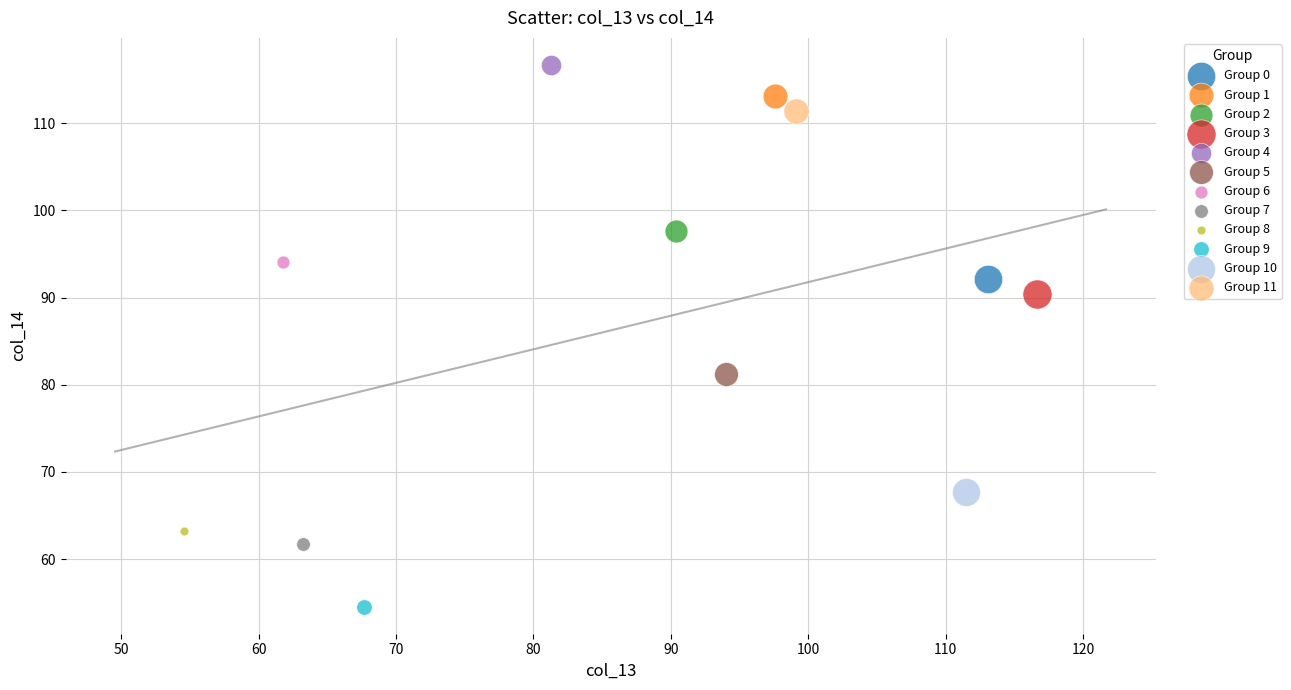

Which series reaches the maximum Y coordinate?

Group 4